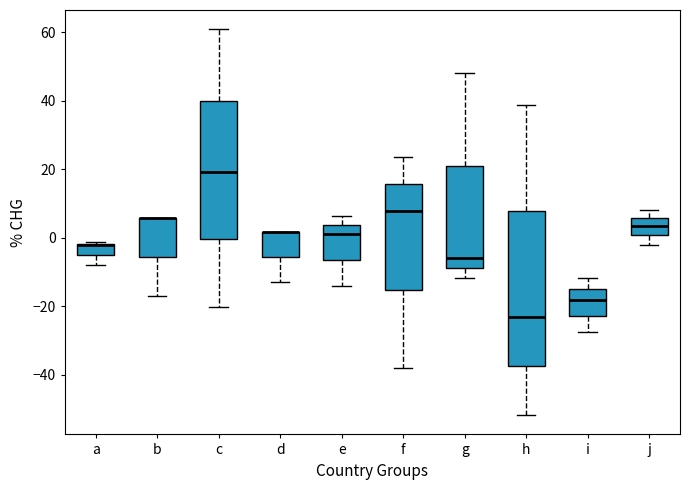

Reading left to right, transcribe this box plot: for each box, give where its median line is, the range the box spans, and where its two whiskers end, as read against the y-axis. The values are not printed on the chart, so give them approximately, as read against the axis.

a: median -2 (drawn on the box's upper edge), box -6 to -2, whiskers -8 to -2
b: median 6 (drawn on the box's upper edge), box -6 to 6, whiskers -18 to 6
c: median 20, box 0 to 40, whiskers -20 to 60
d: median 2 (drawn on the box's upper edge), box -6 to 2, whiskers -12 to 2
e: median 2, box -6 to 4, whiskers -14 to 6
f: median 8, box -16 to 16, whiskers -38 to 24
g: median -6, box -8 to 20, whiskers -12 to 48
h: median -24, box -38 to 8, whiskers -52 to 38
i: median -18, box -22 to -14, whiskers -28 to -12
j: median 4, box 0 to 6, whiskers -2 to 8